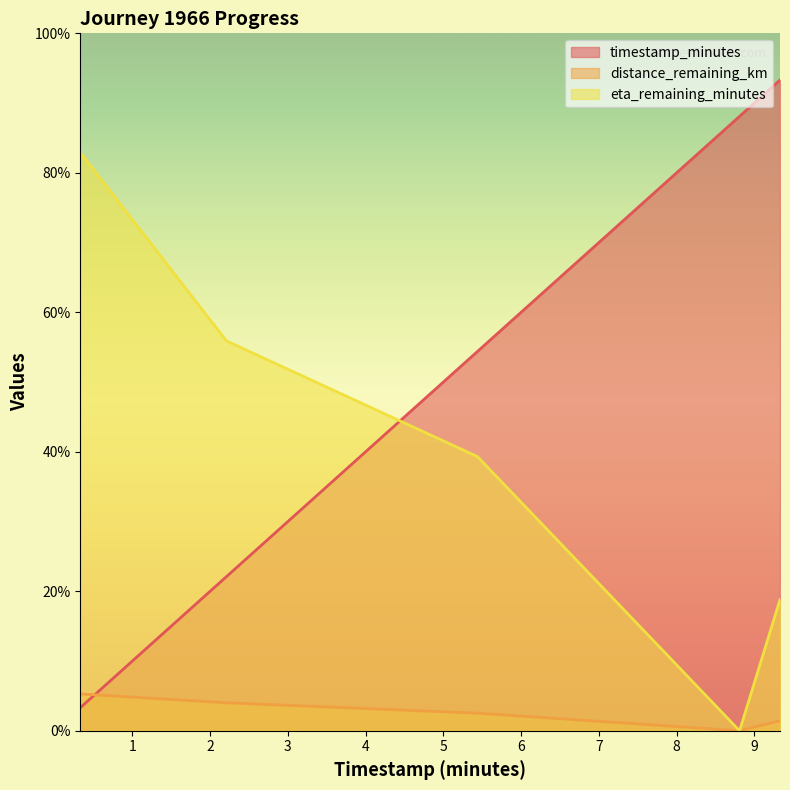

What are all the series names shown in the legend?

timestamp_minutes, distance_remaining_km, eta_remaining_minutes